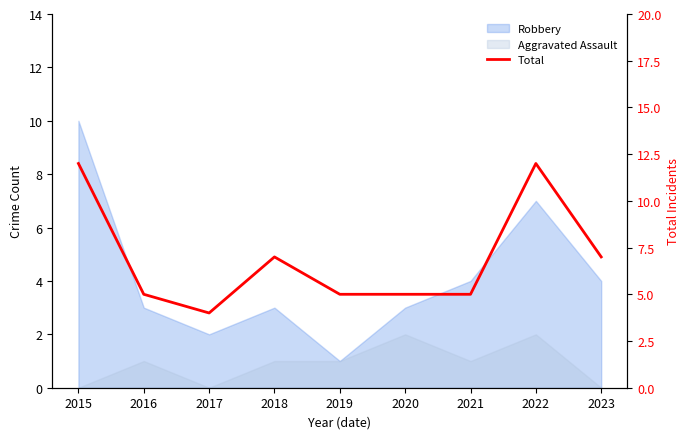

Read the value at 2020.

5